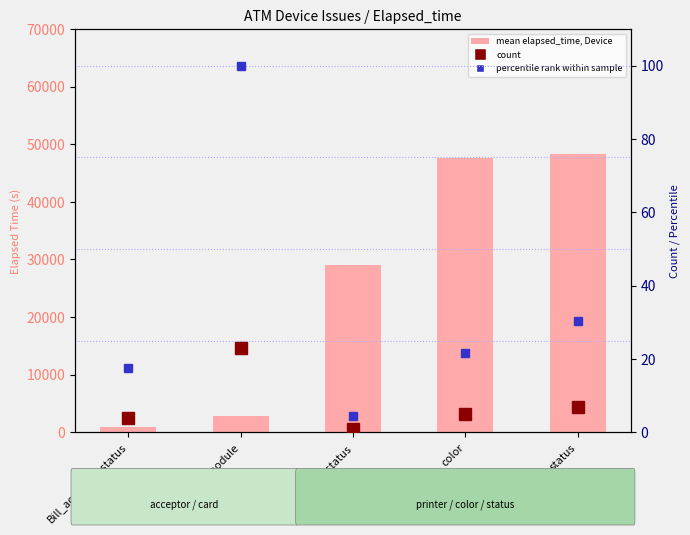

At which label is count closest to 12?

status